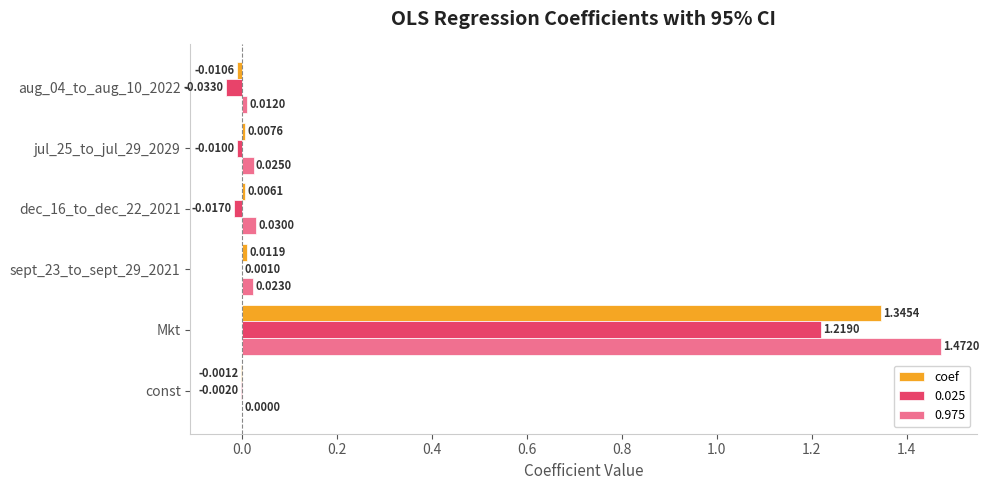

At which label is coef closest to 0?

const